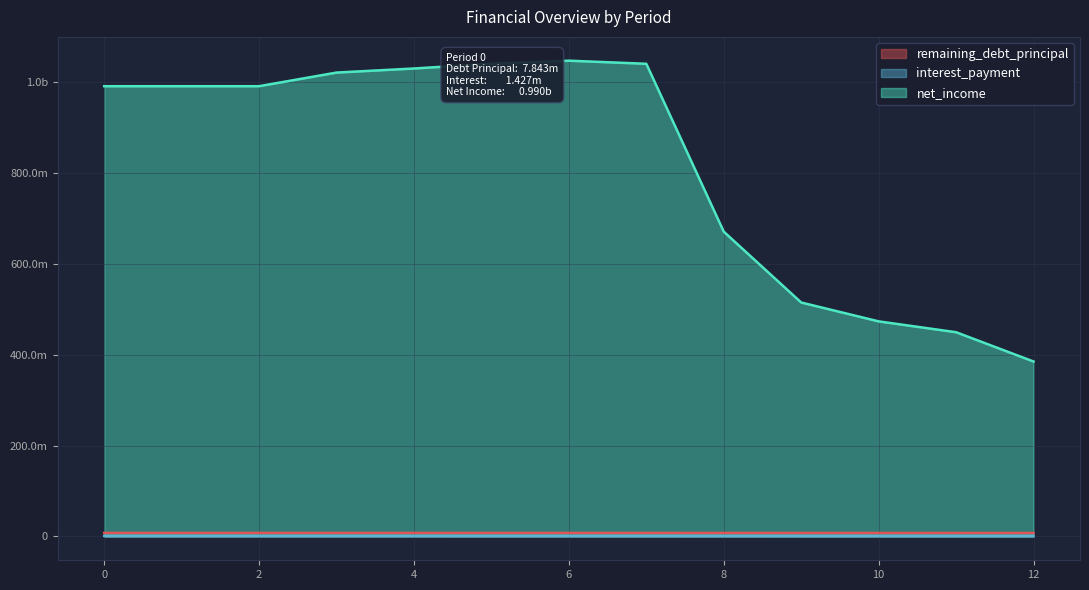

Which has a higher value, 8 or 3?

3